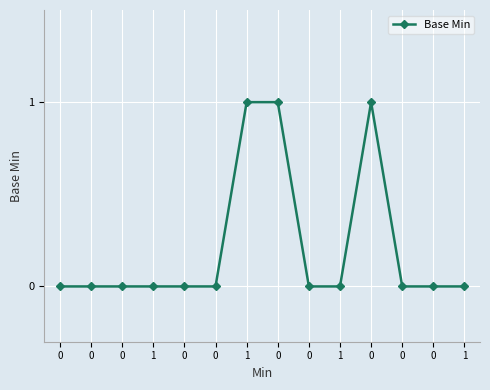

How many interior local peaks (higher than both neighbors) does the data have?

1